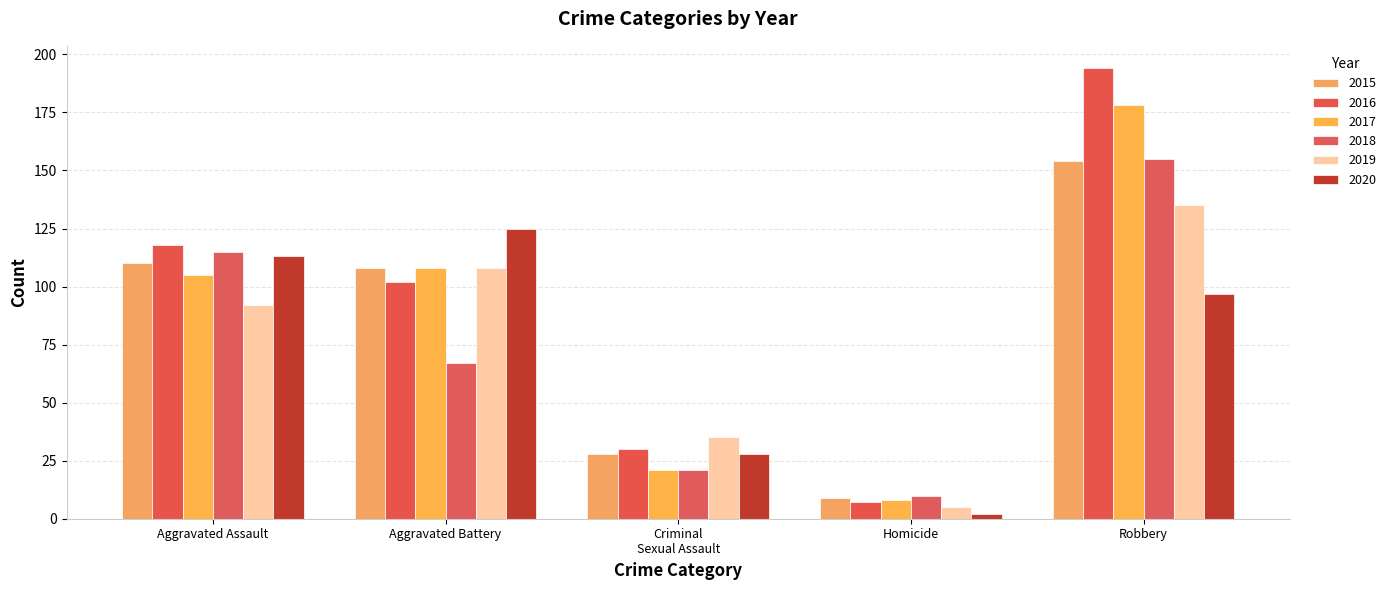

What is the label of the 5th bar from the left?

Robbery